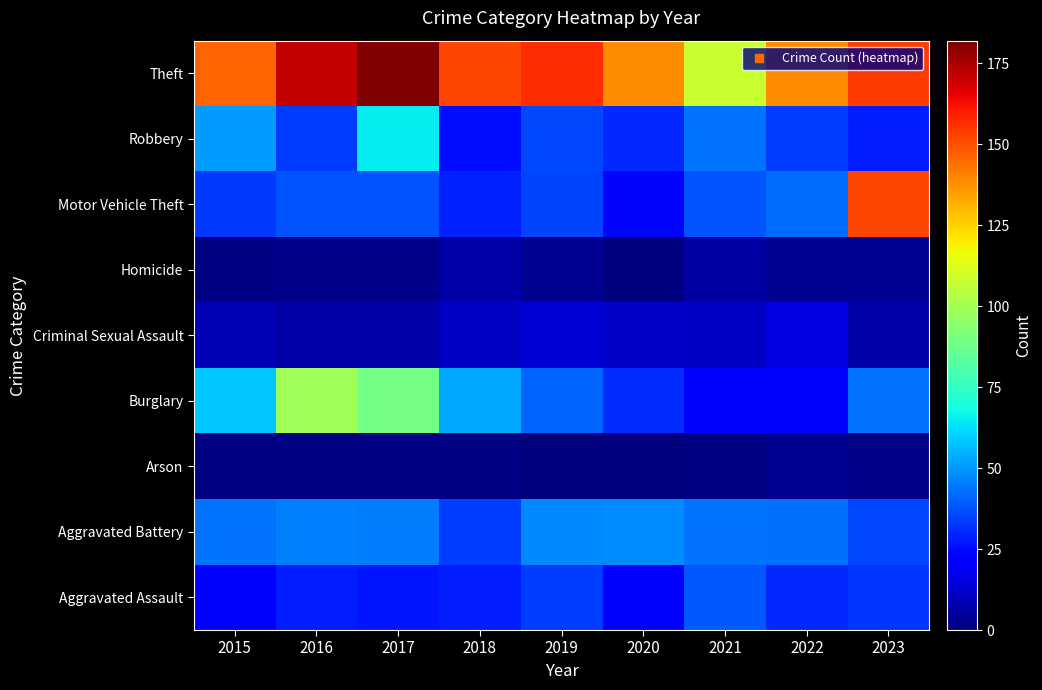

What is the total value across all series at 2017?

456